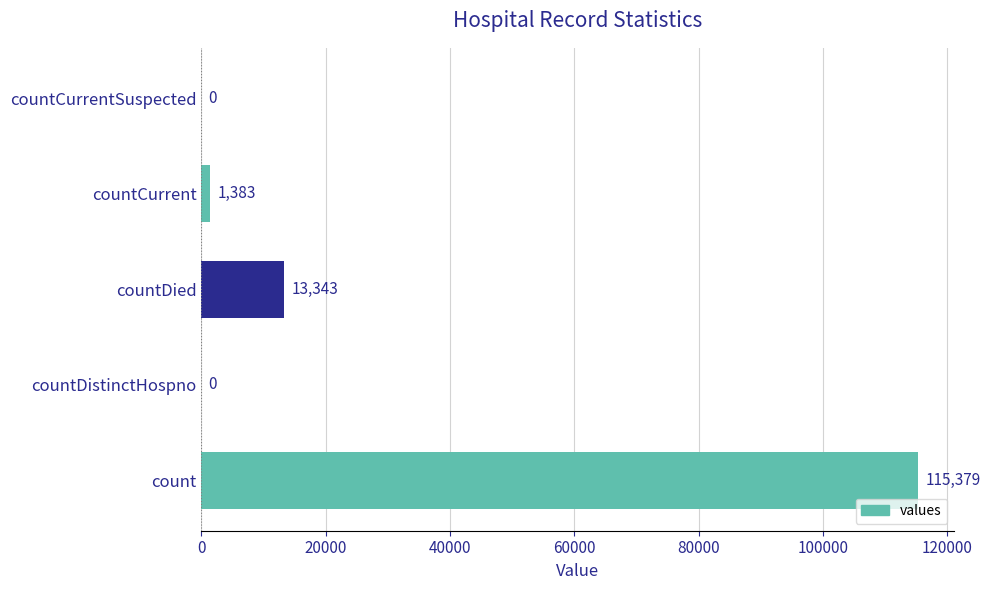

Which has a higher value, countDistinctHospno or countCurrent?

countCurrent